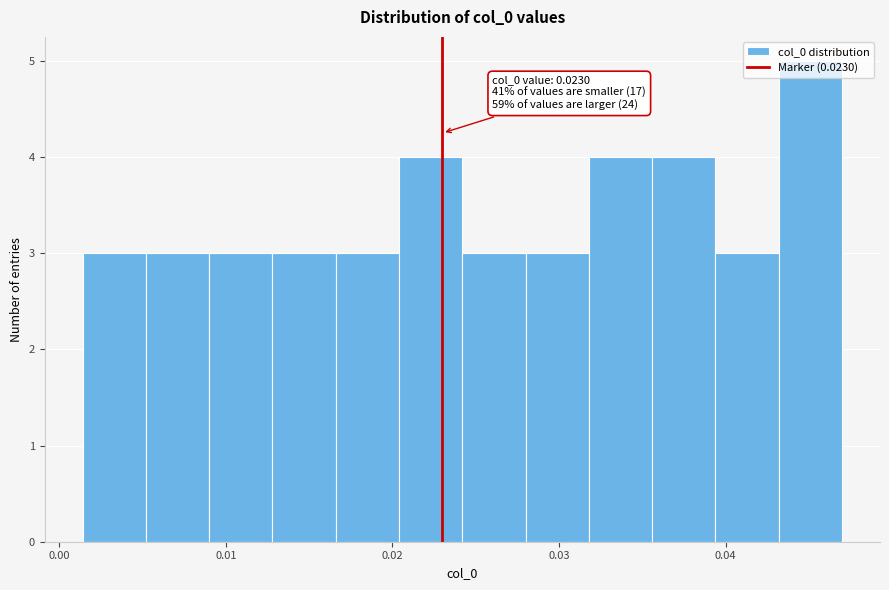

Read against the x-axis, roughly where is the centre of the tallest bar?

0.045